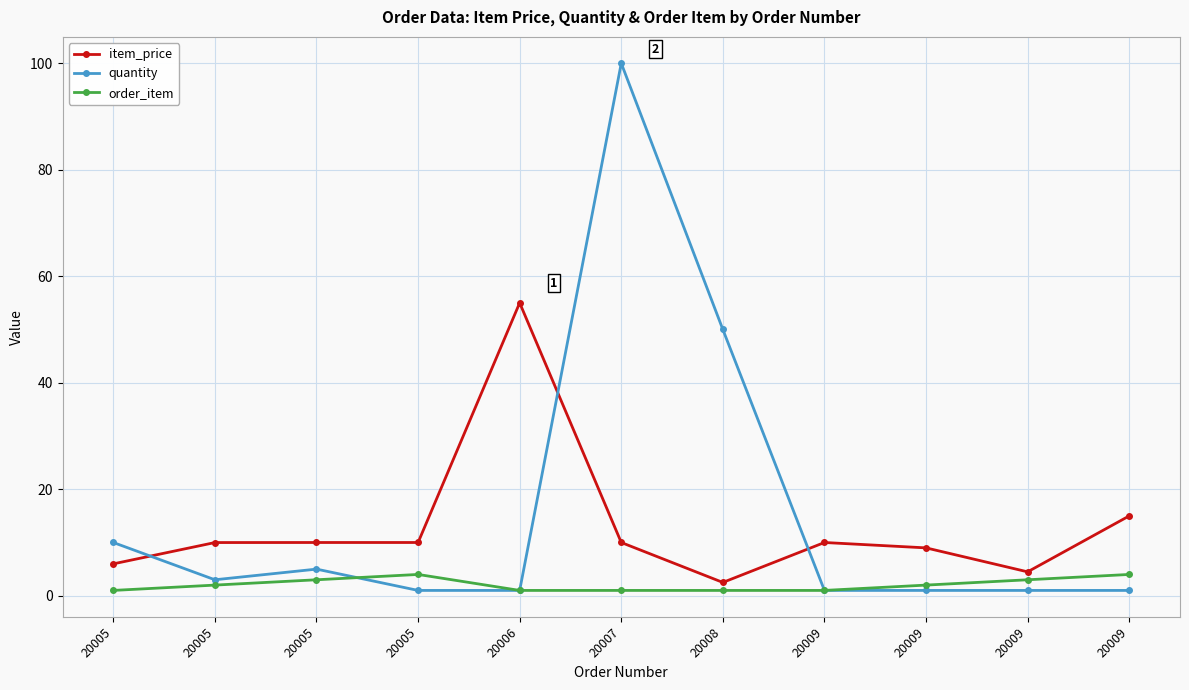

Count the number of categories in the chart.

11